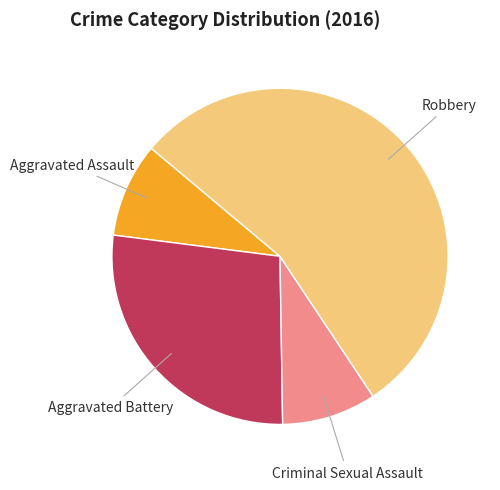

True or false: Robbery accounts for 55% of the total.

True